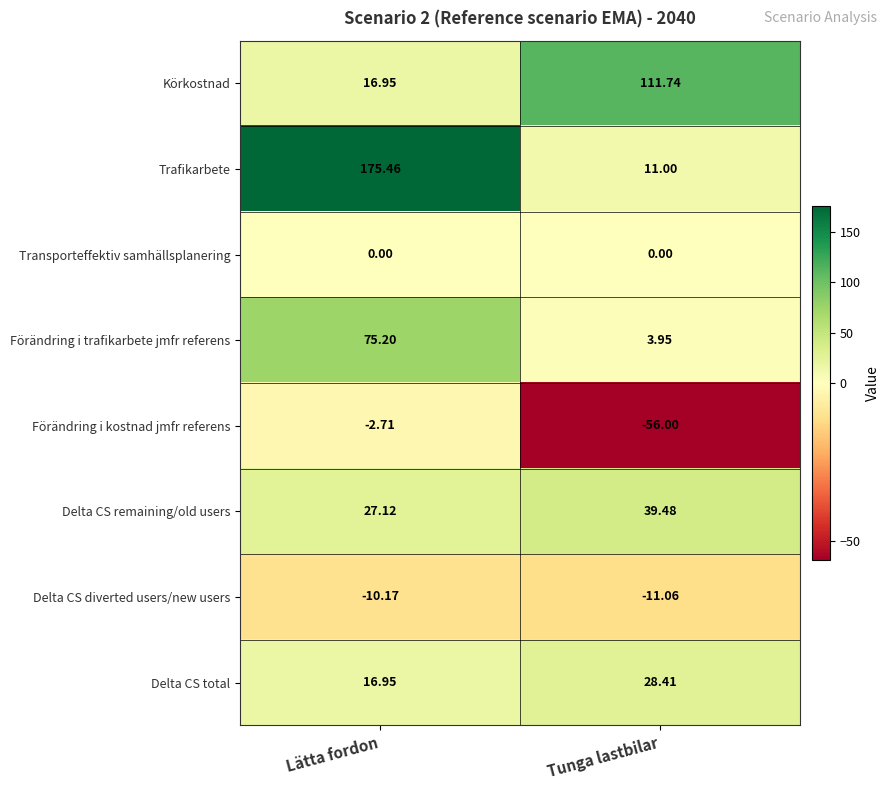

What is the smallest value displayed?

-56.0